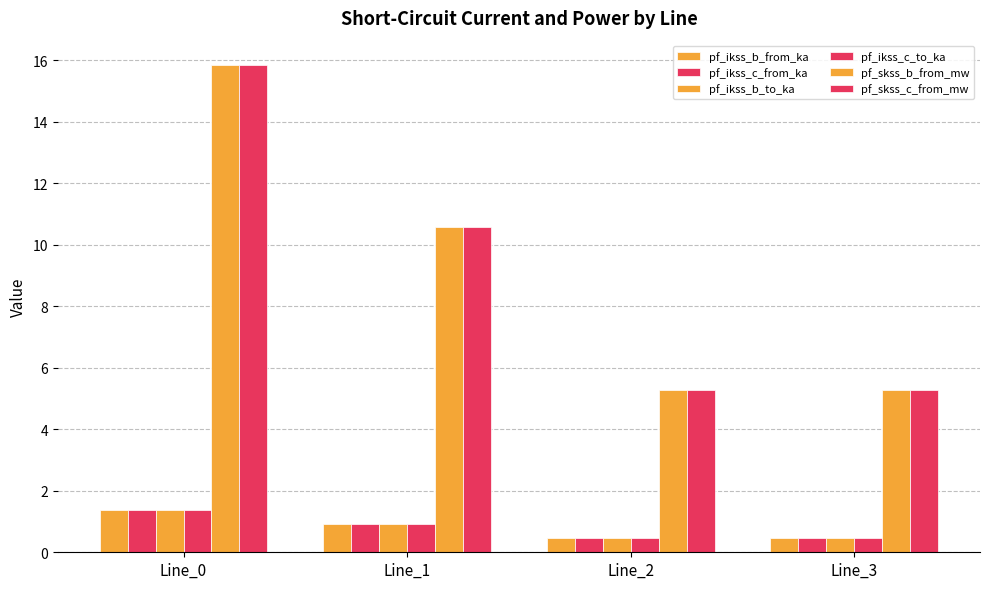

How many data points in pf_skss_c_from_mw are less than 10?

2